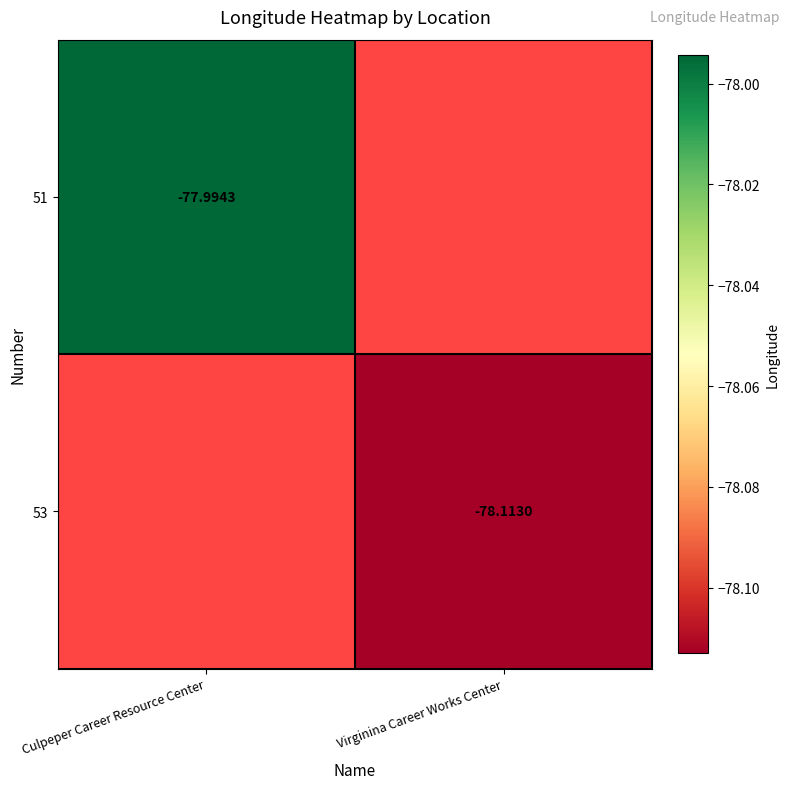

Is the value of 51 at Culpeper Career Resource Center greater than the value of 53 at Virginina Career Works Center?

Yes